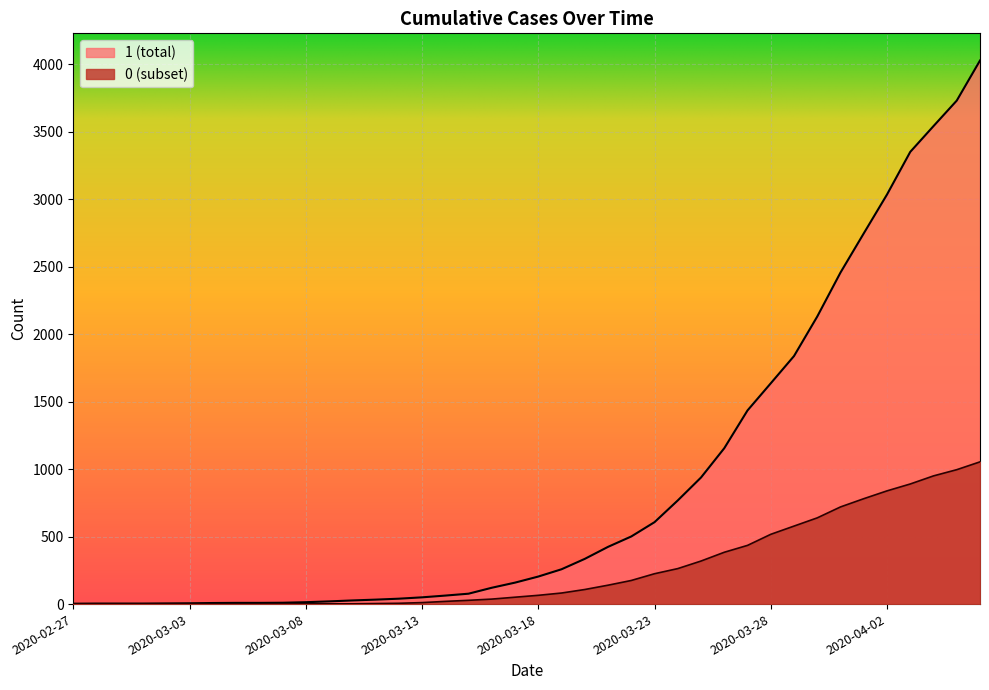

At which category does the chart reach its minimum across all series?

2020-02-27